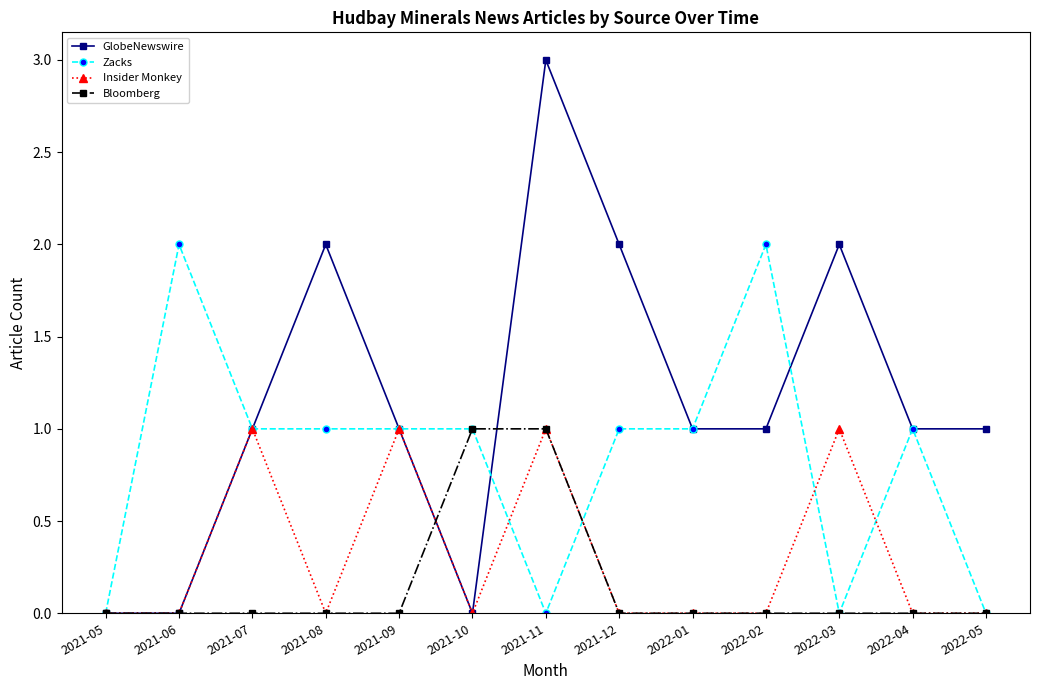

What are all the series names shown in the legend?

GlobeNewswire, Zacks, Insider Monkey, Bloomberg